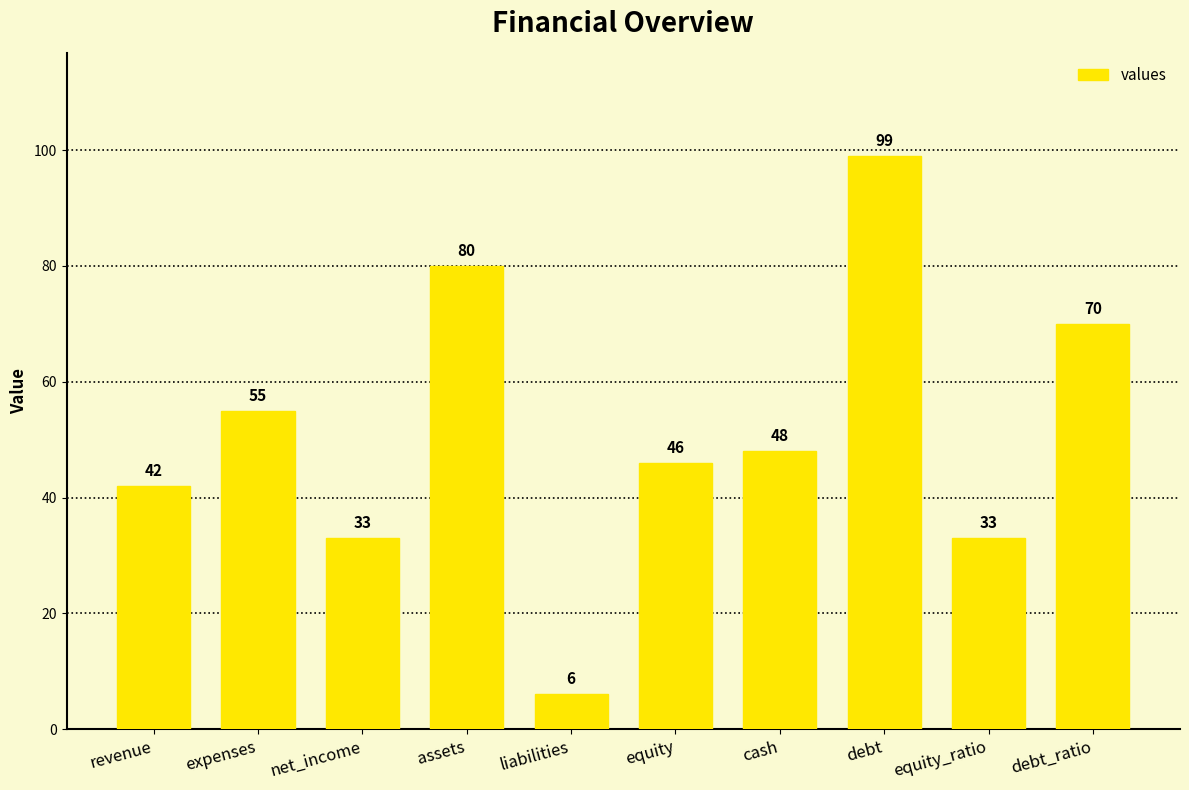

What is the smallest value displayed?

6